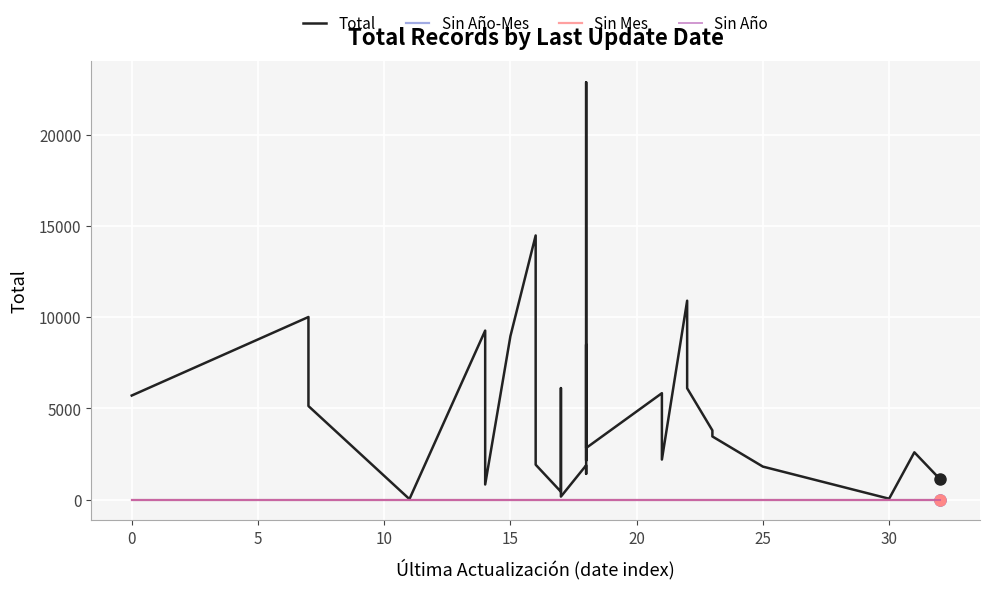

The value of Sin Año at 14 is 0. True or false?

True